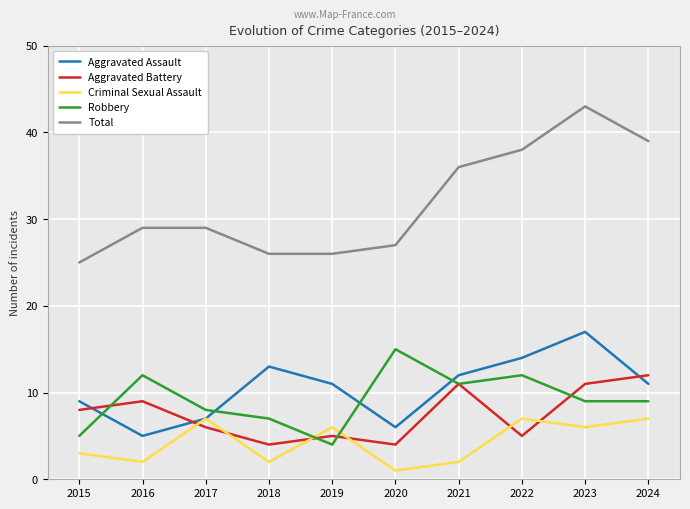

What is the difference between the highest and lowest values at 2018?

24